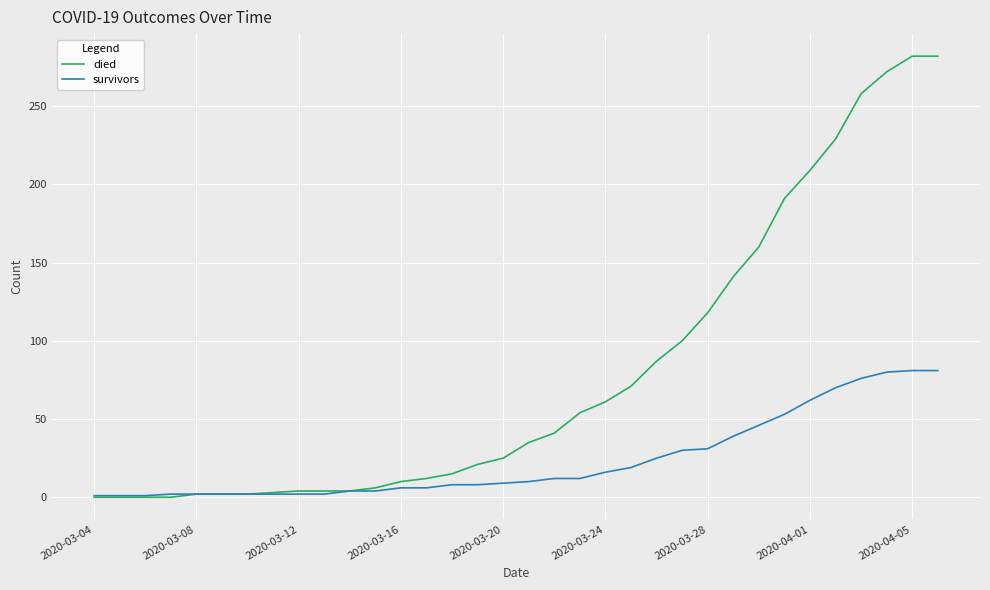

Rank the series by their average value, from lowest to highest.

survivors, died